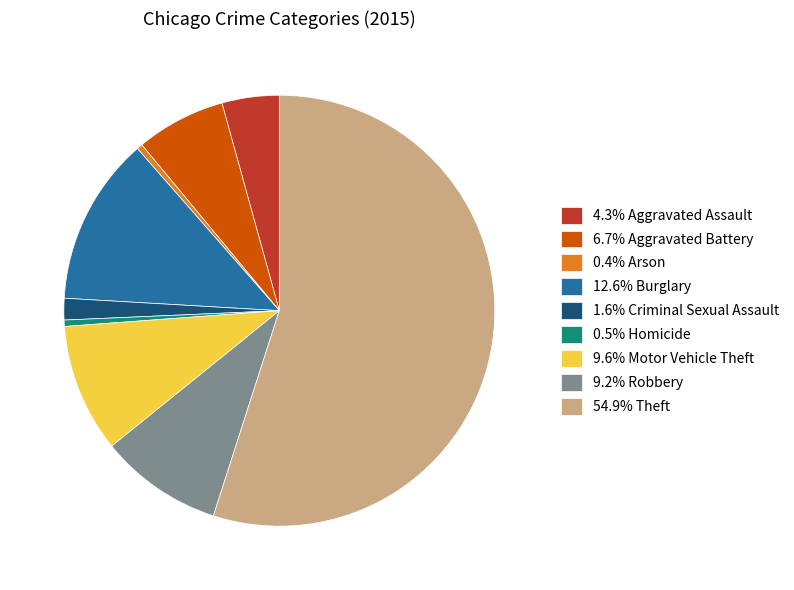

What is the ratio of the value at 1.6% Criminal Sexual Assault to the value at 0.4% Arson?

3.8